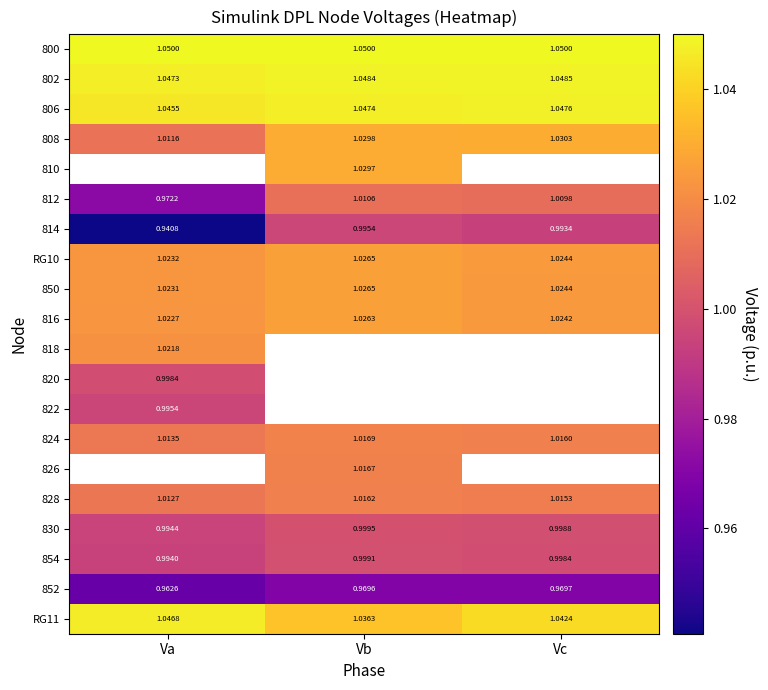

List the labels in order of 802 value, largest first.

Vc, Vb, Va